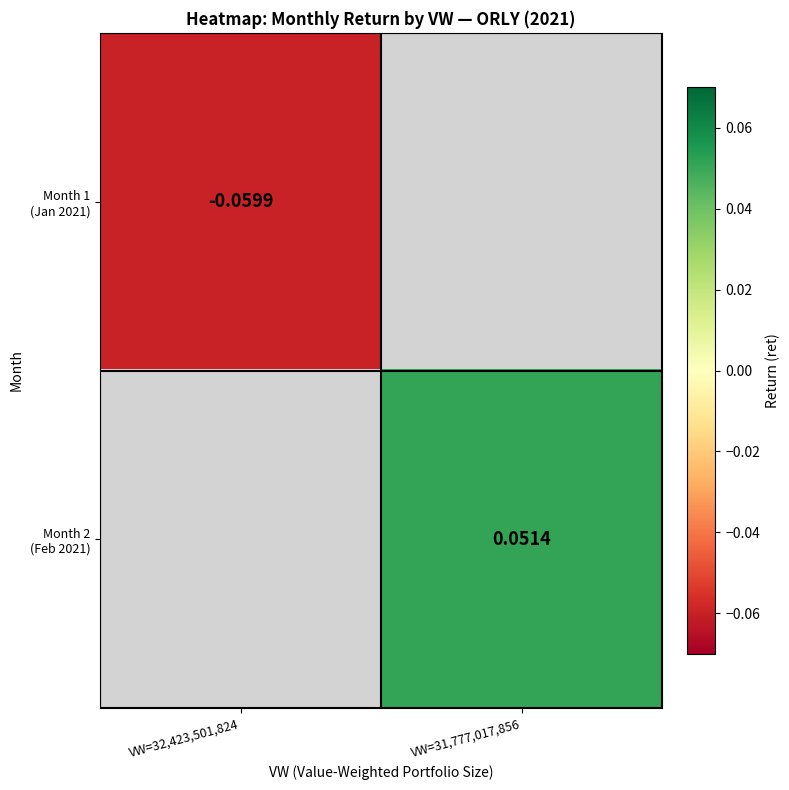

Rank the series by their average value, from lowest to highest.

Month 1 (Jan 2021), Month 2 (Feb 2021)